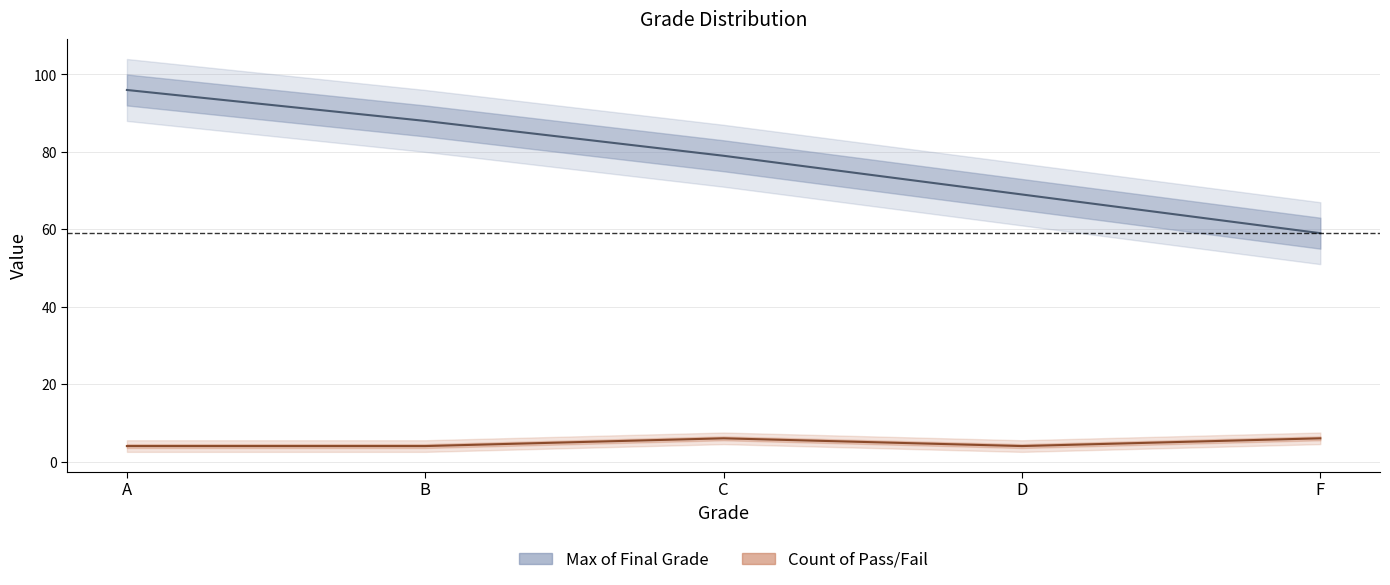

What are all the series names shown in the legend?

Max of Final Grade, Count of Pass/Fail